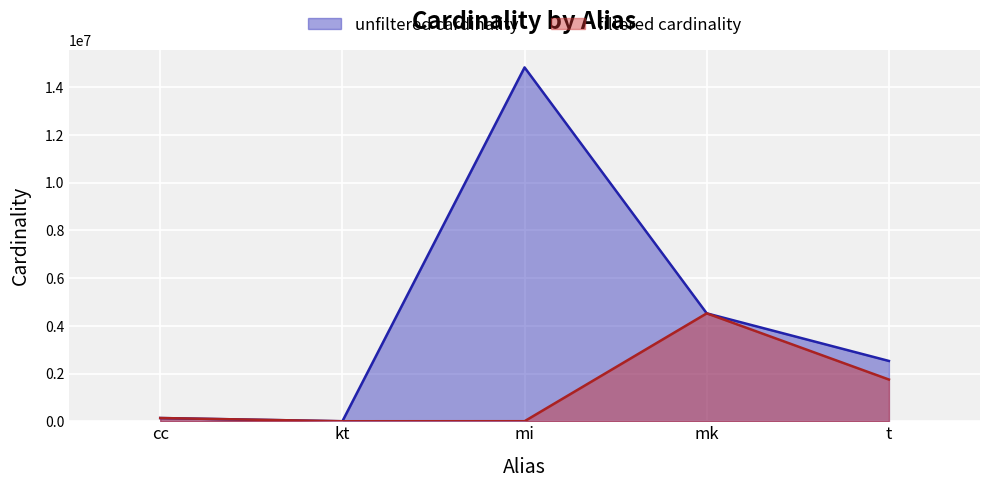

Reading left to right, list all the values displayed in this chart.

unfiltered_cardinality: cc=135086	kt=7	mi=14835720	mk=4523930	t=2528312
filtered_cardinality: cc=135086	kt=4	mi=1783	mk=4523930	t=1749032